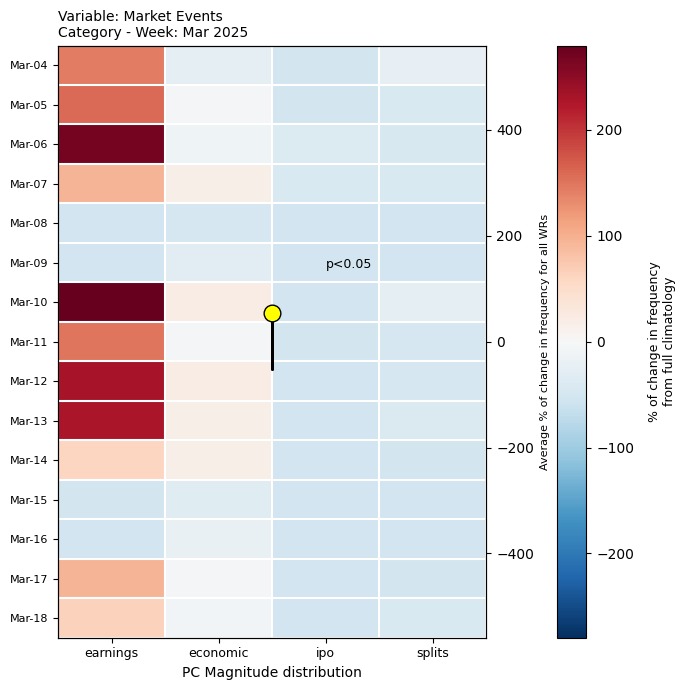

Reading left to right, list all the values displayed in this chart.

2025-03-04: earnings=143.7	economic=-26.3	ipo=-50.3	splits=-23.3
2025-03-05: earnings=158.7	economic=-6.3	ipo=-51.3	splits=-43.3
2025-03-06: earnings=267.7	economic=-11.3	ipo=-37.3	splits=-44.3
2025-03-07: earnings=95.7	economic=16.7	ipo=-43.3	splits=-42.3
2025-03-08: earnings=-53.3	economic=-47.3	ipo=-54.3	splits=-54.3
2025-03-09: earnings=-54.3	economic=-32.3	ipo=-54.3	splits=-54.3
2025-03-10: earnings=279.7	economic=19.7	ipo=-53.3	splits=-28.3
2025-03-11: earnings=149.7	economic=-4.3	ipo=-50.3	splits=-46.3
2025-03-12: earnings=230.7	economic=19.7	ipo=-53.3	splits=-46.3
2025-03-13: earnings=227.7	economic=15.7	ipo=-54.3	splits=-39.3
2025-03-14: earnings=60.7	economic=15.7	ipo=-53.3	splits=-52.3
2025-03-15: earnings=-52.3	economic=-33.3	ipo=-54.3	splits=-54.3
2025-03-16: earnings=-54.3	economic=-20.3	ipo=-54.3	splits=-54.3
2025-03-17: earnings=94.7	economic=-5.3	ipo=-54.3	splits=-52.3
2025-03-18: earnings=64.7	economic=-7.3	ipo=-54.3	splits=-43.3